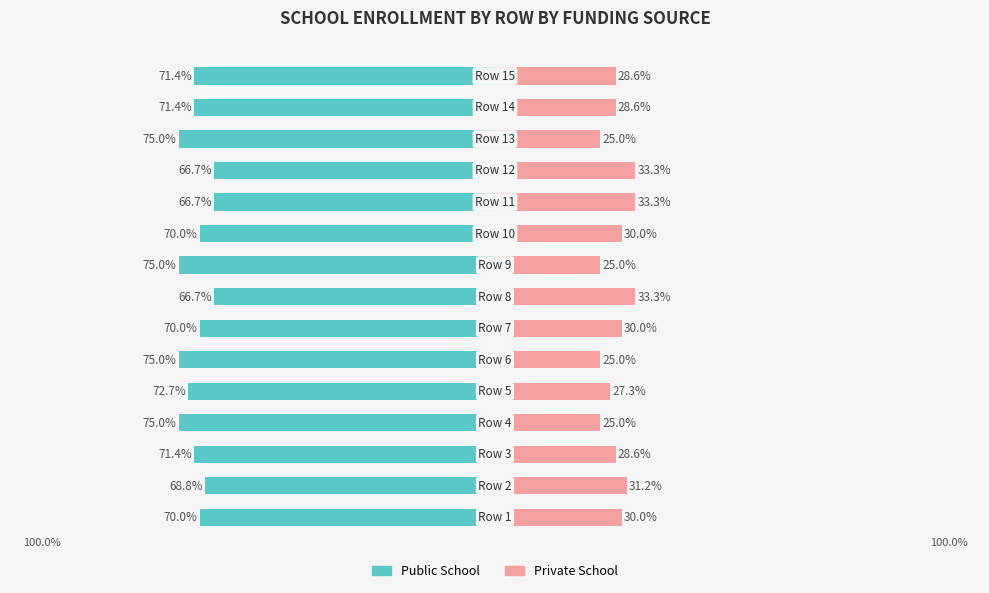

Reading left to right, list all the values displayed in this chart.

Public School: 0=-70.0	1=-68.8	2=-71.4	3=-75.0	4=-72.7	5=-75.0	6=-70.0	7=-66.7	8=-75.0	9=-70.0	10=-66.7	11=-66.7	12=-75.0	13=-71.4	14=-71.4
Private School: 0=30.0	1=31.2	2=28.6	3=25.0	4=27.3	5=25.0	6=30.0	7=33.3	8=25.0	9=30.0	10=33.3	11=33.3	12=25.0	13=28.6	14=28.6